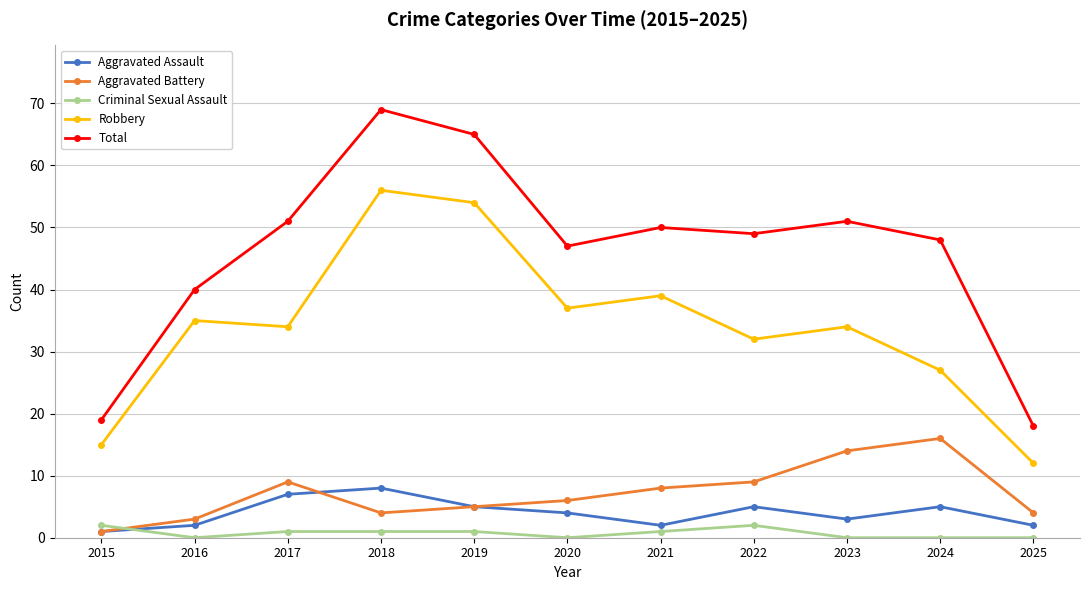

What is the total value across all series at 2024?

96